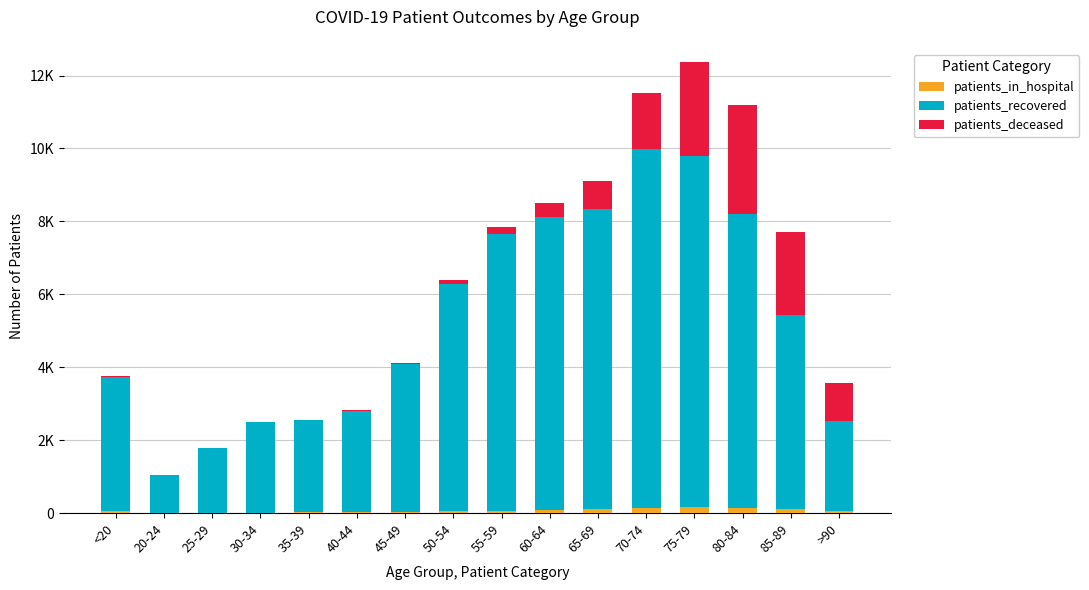

What position from the left is 75-79?

13